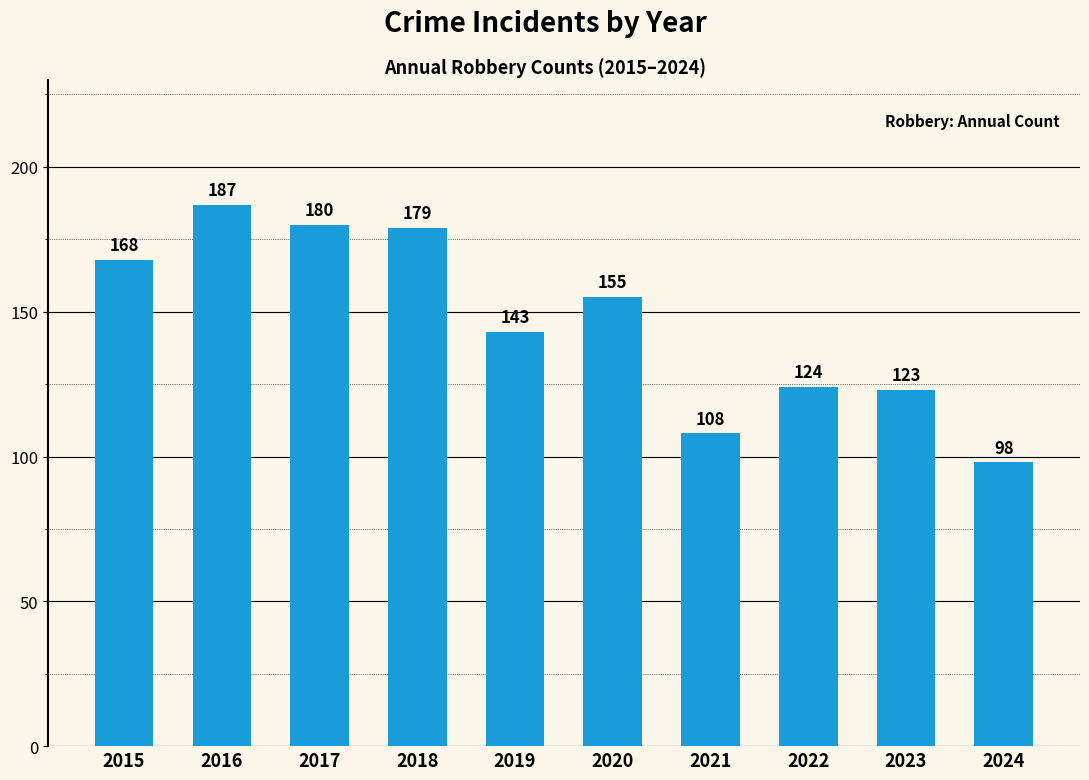

At which category does the chart reach its peak across all series?

2016